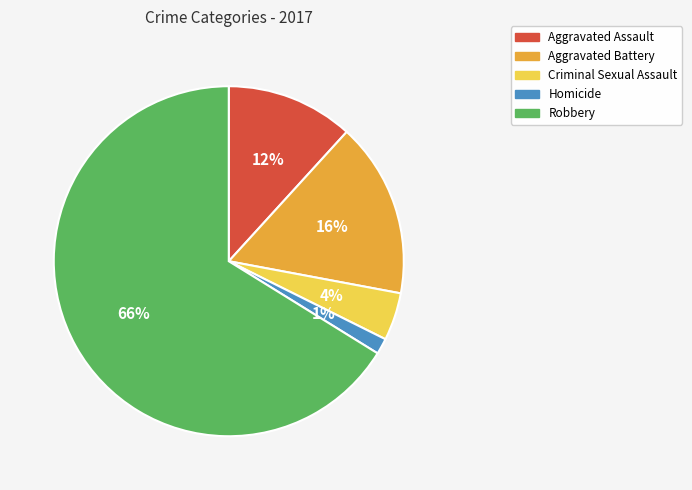

Which slice is the largest?

Robbery